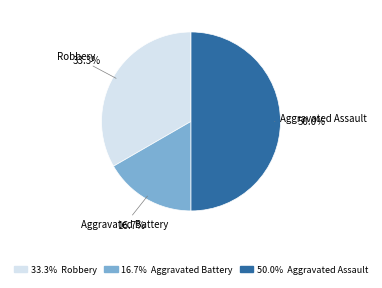

Between Aggravated Assault and Aggravated Battery, which is larger?

Aggravated Assault